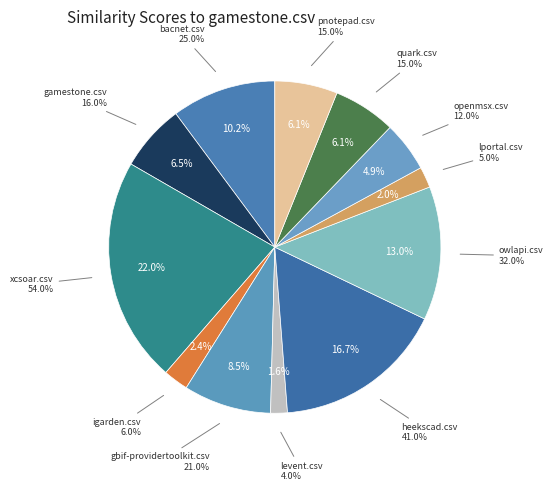

Which category has the smallest portion of the pie?

levent.csv